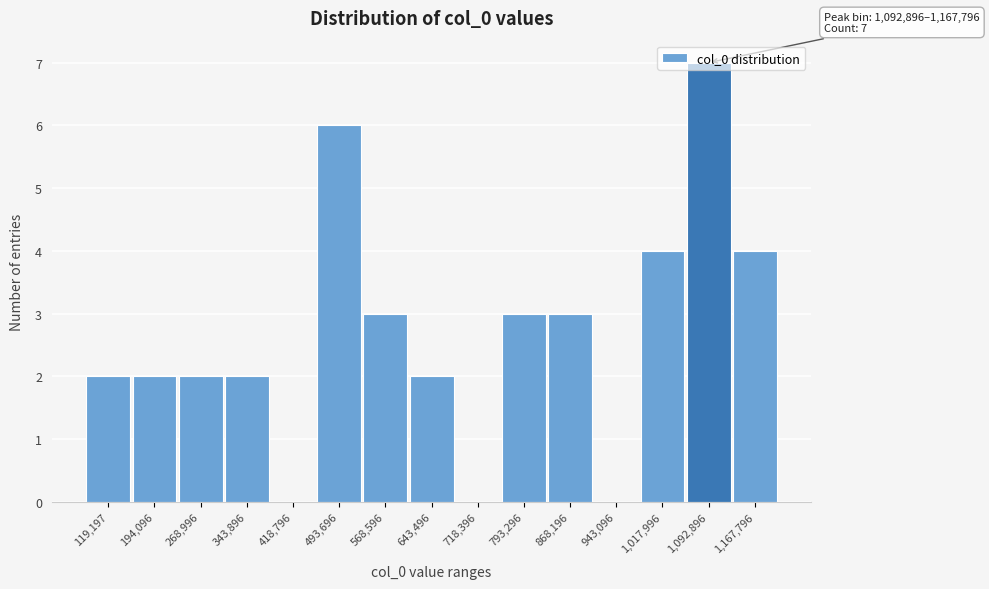

What is the sum of the values at 194,096 and 793,296?

5